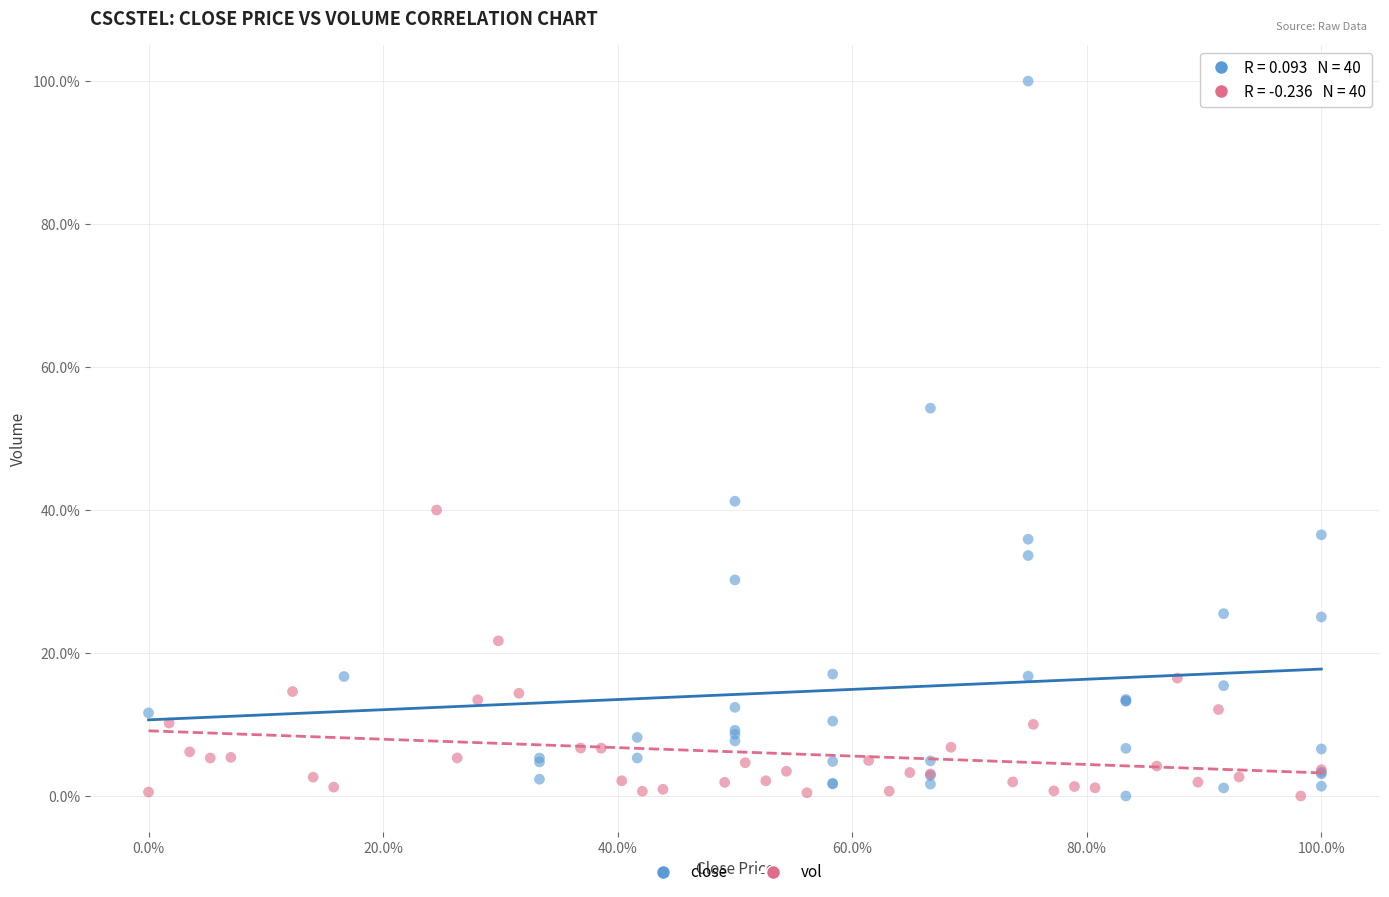

What are all the series names shown in the legend?

close, vol